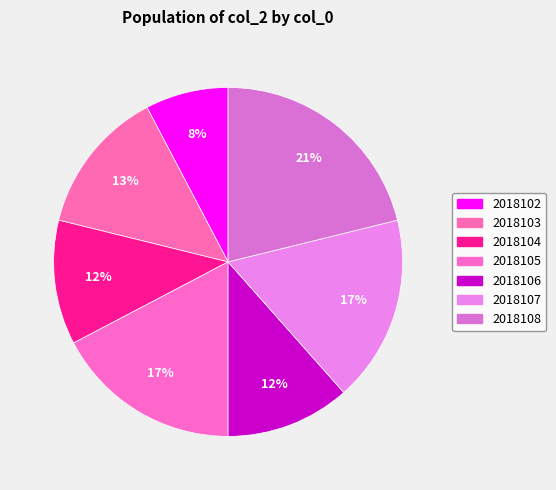

True or false: 2018108 accounts for 21% of the total.

True